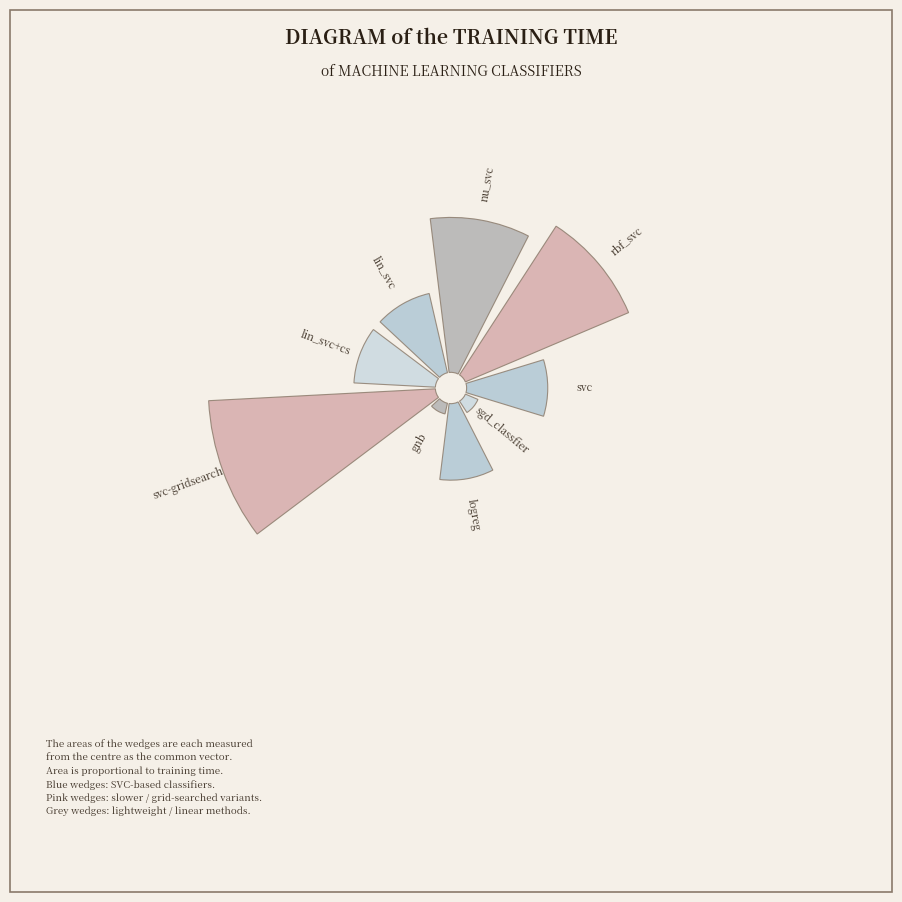

Which category has the biggest portion of the pie?

svc-gridsearch